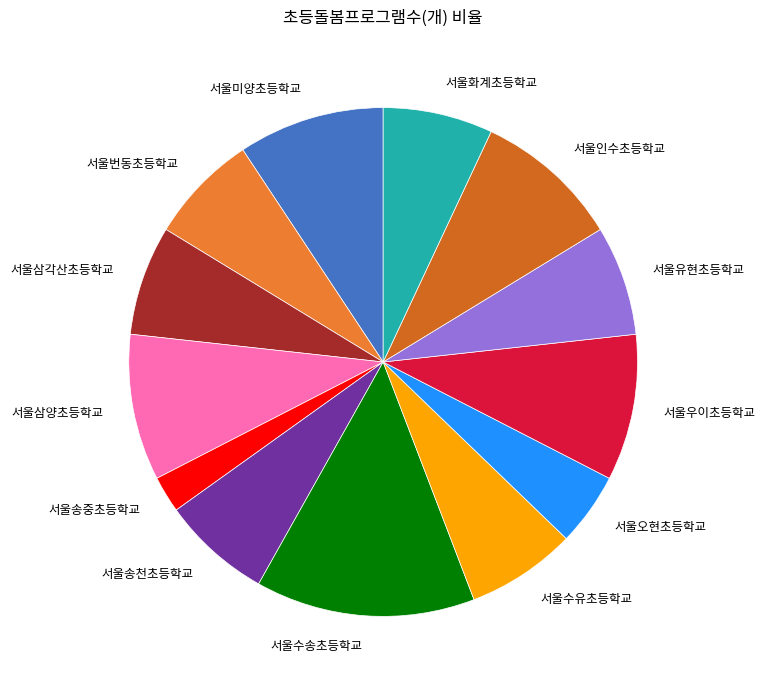

Does any single category account for the majority?

No